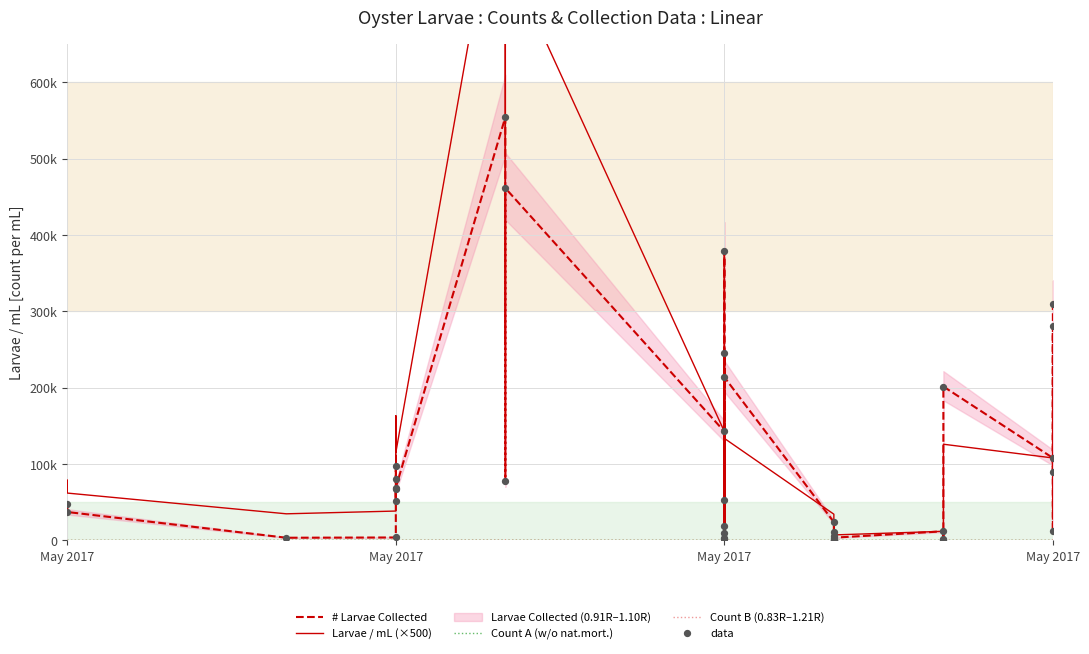

Is the value of Count B (0.83R–1.21R) at 12 greater than the value of data at 10?

No